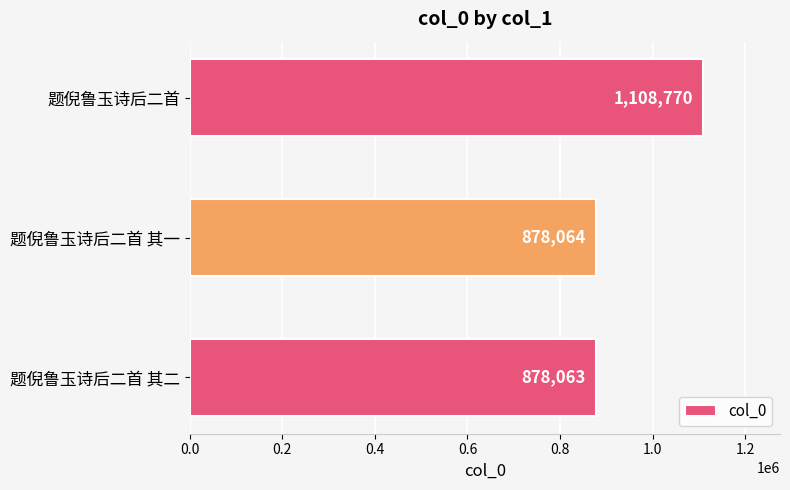

What is the minimum value shown in the chart?

878063